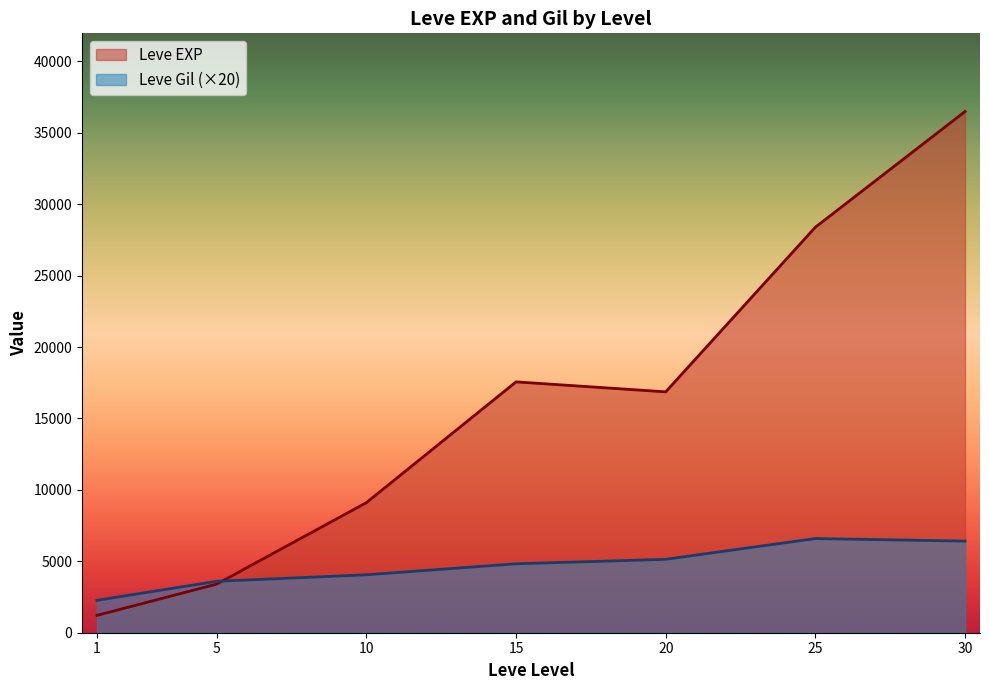

Rank the series by their maximum value, from highest to lowest.

Leve EXP, Leve Gil (×20)